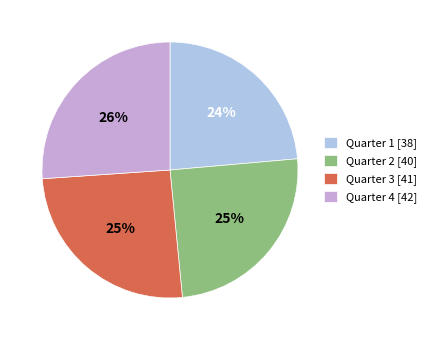

Which slice is the smallest?

Quarter 1